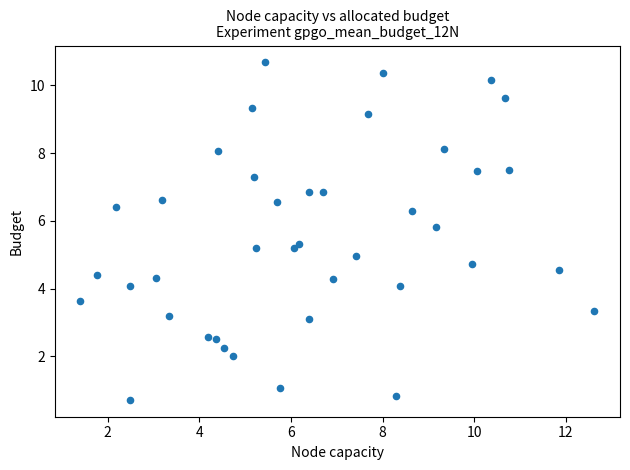

What is the range of X values (max minus min)?

11.2